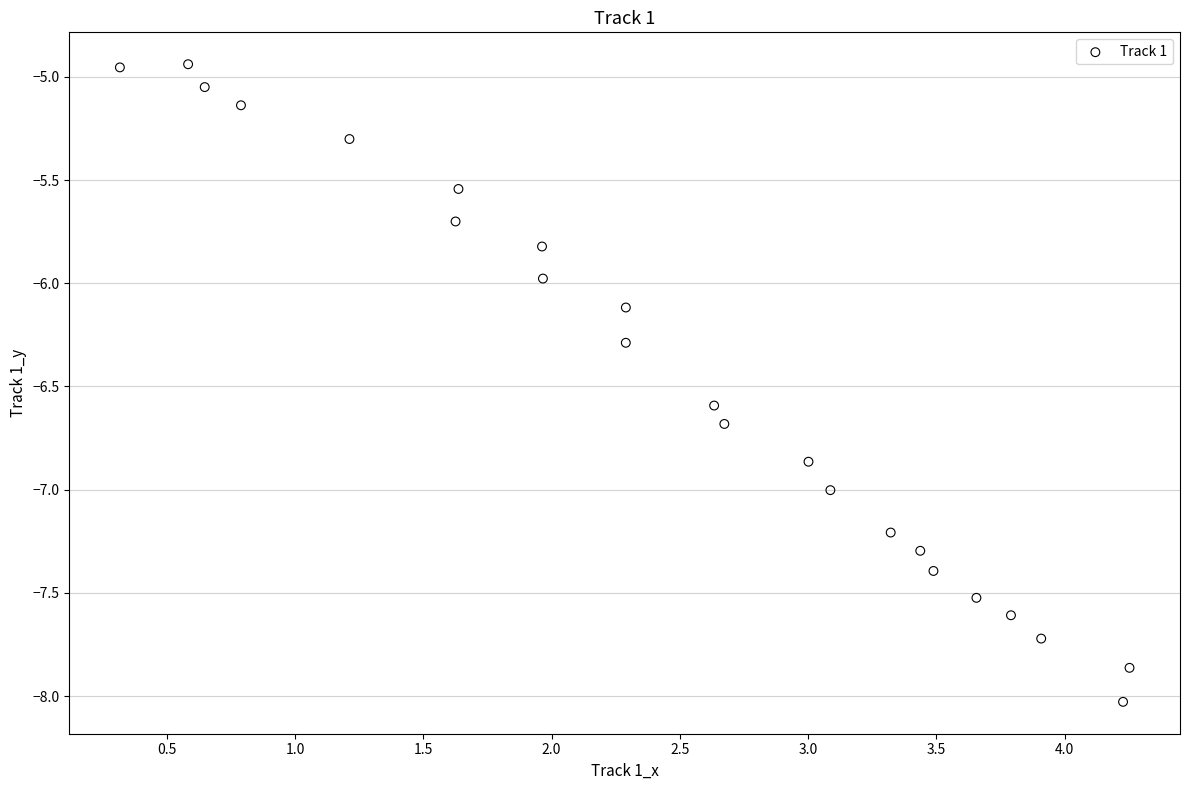

What is the range of X values (max minus min)?

3.9